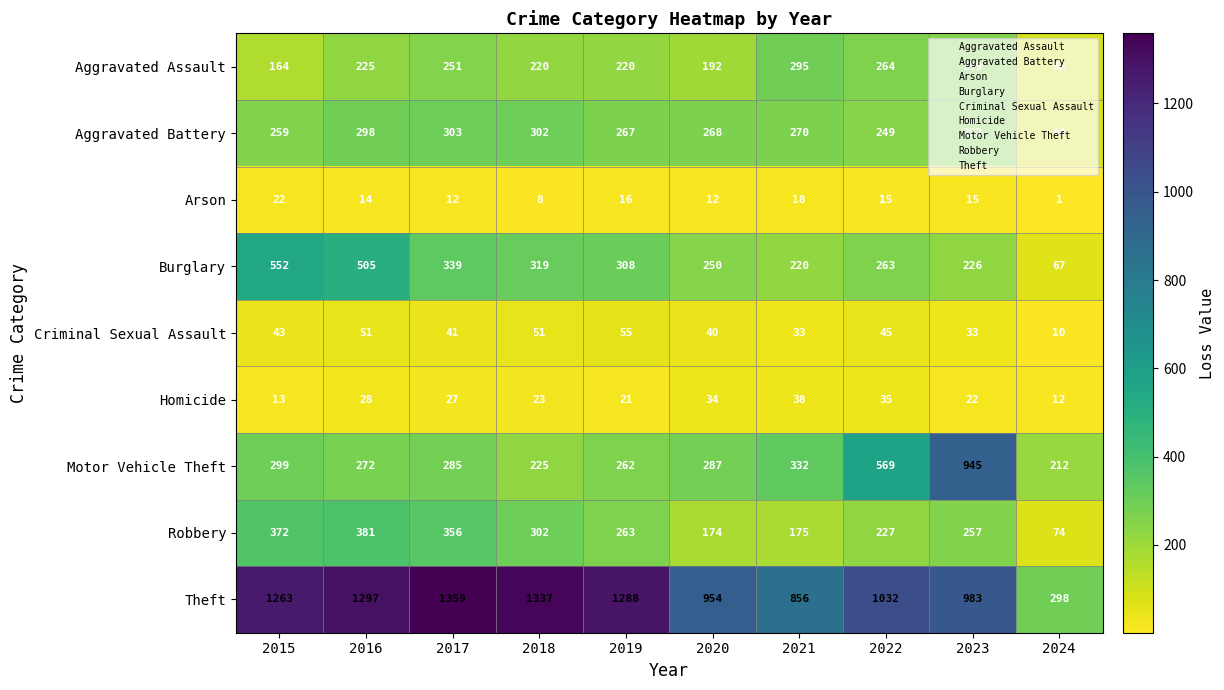

What is the spread (max minus min) of values at 2021?

838